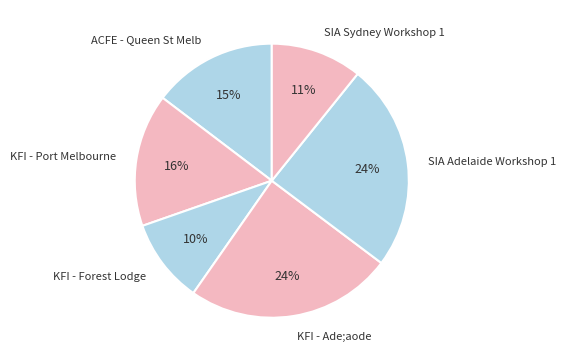

Does KFI - Port Melbourne account for over 50% of the chart?

No